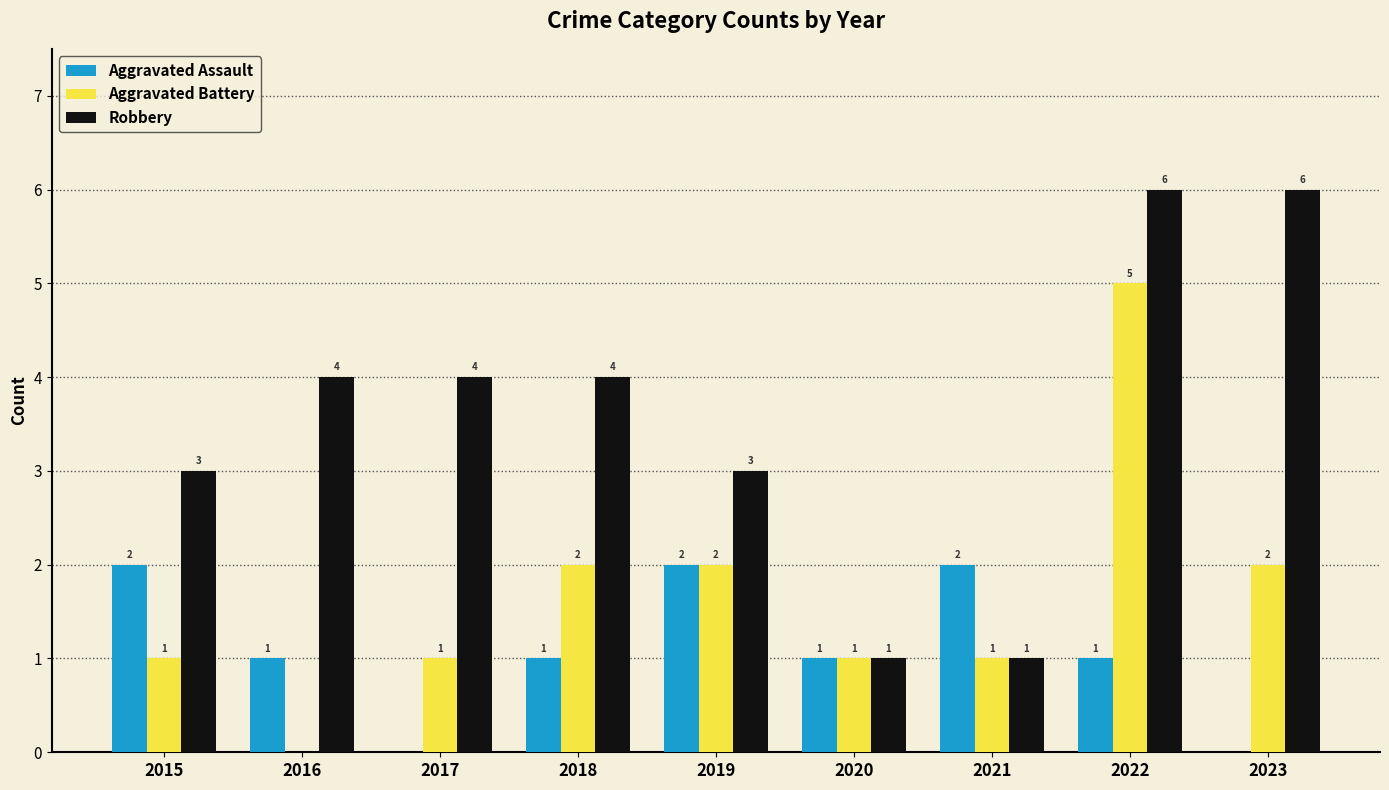

Which series changed the most between 2020 and 2022?

Robbery